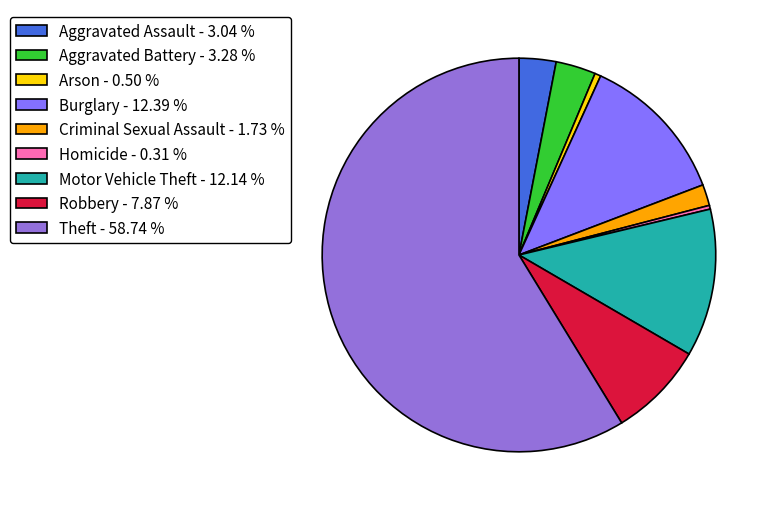

The Aggravated Assault slice represents 17% of the pie. True or false?

False